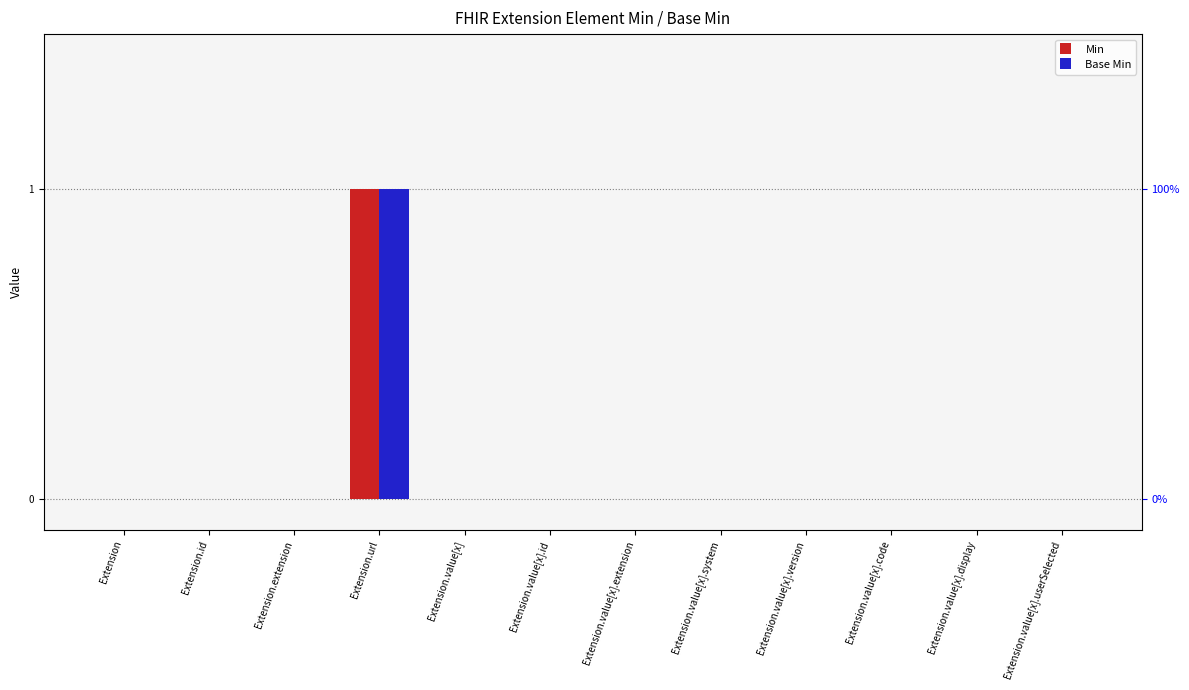

Reading left to right, transcribe all the data shown in this chart.

Min: 0	0	0	1	0	0	0	0	0	0	0	0
Base Min: 0	0	0	1	0	0	0	0	0	0	0	0